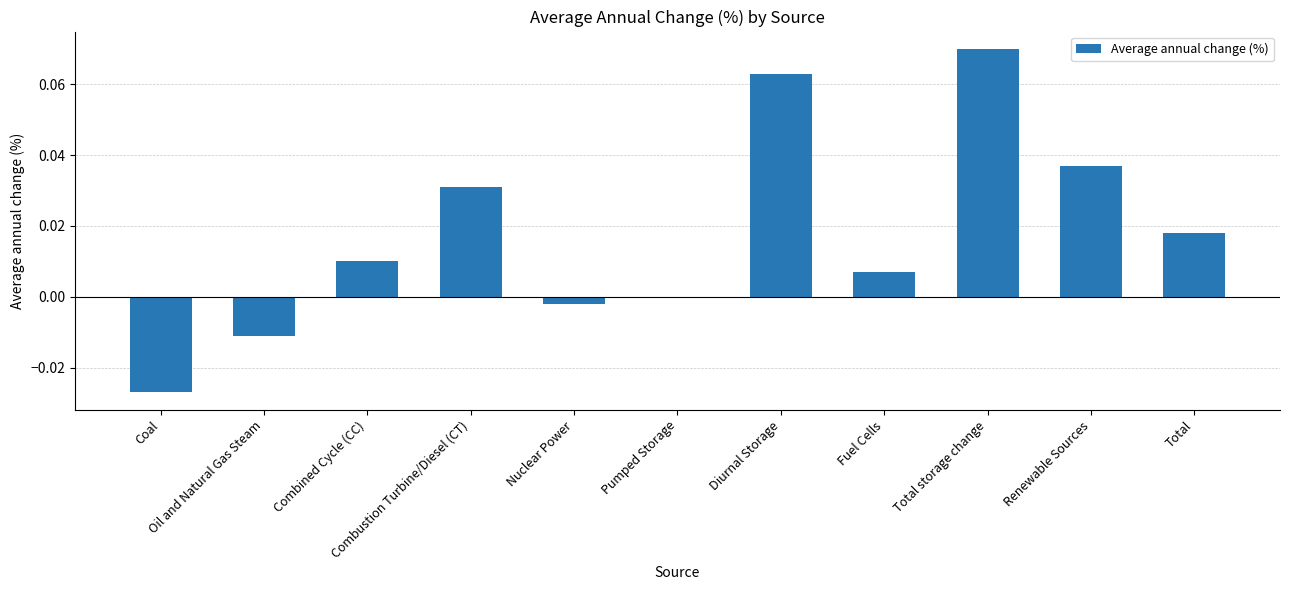

Which category has the highest value across all series?

Total storage change